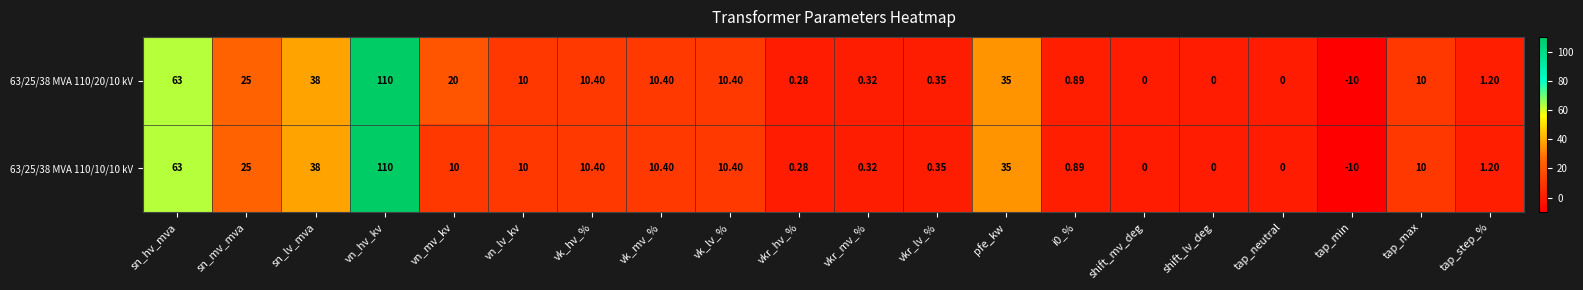

Which category has the lowest value across all series?

tap_min